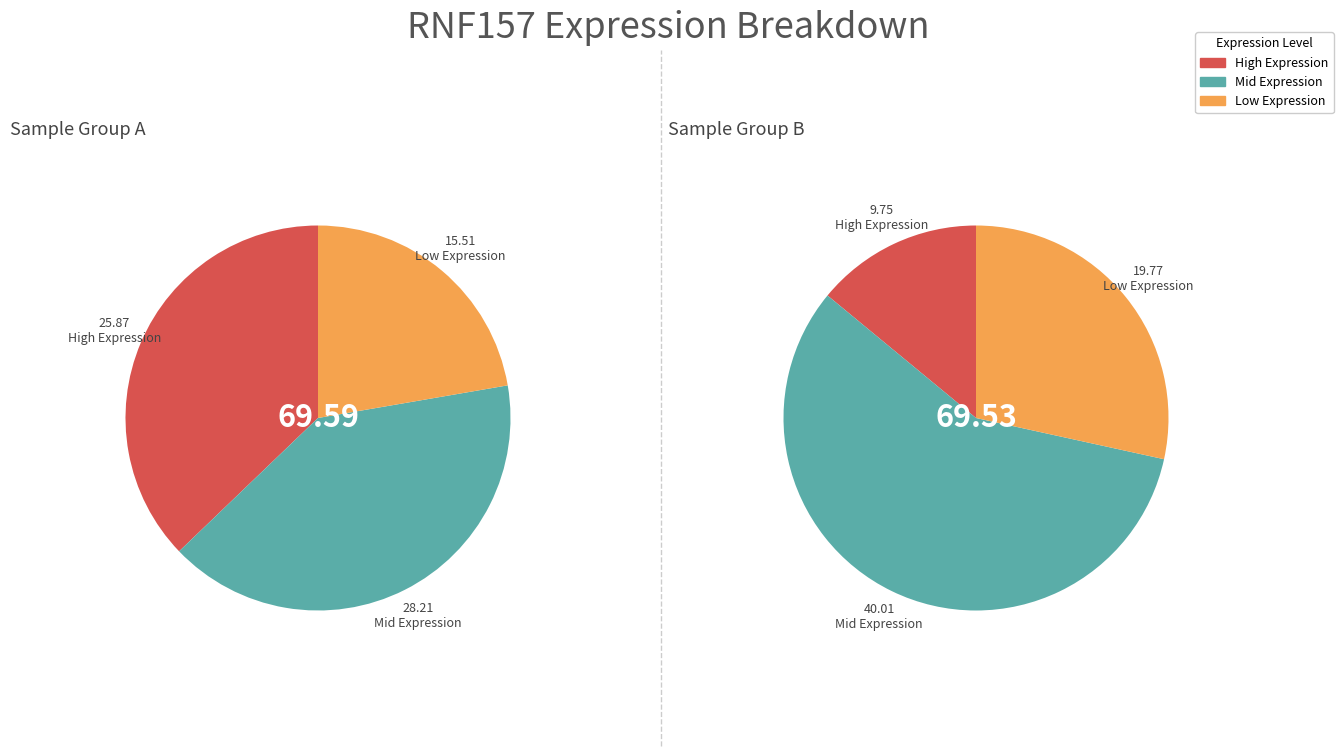

Does 0 represent more than half of the total?

No